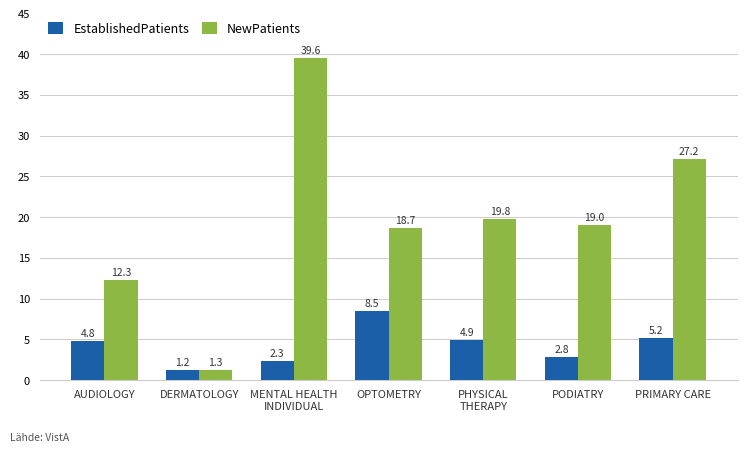

What is the average value of the EstablishedPatients series?

4.2